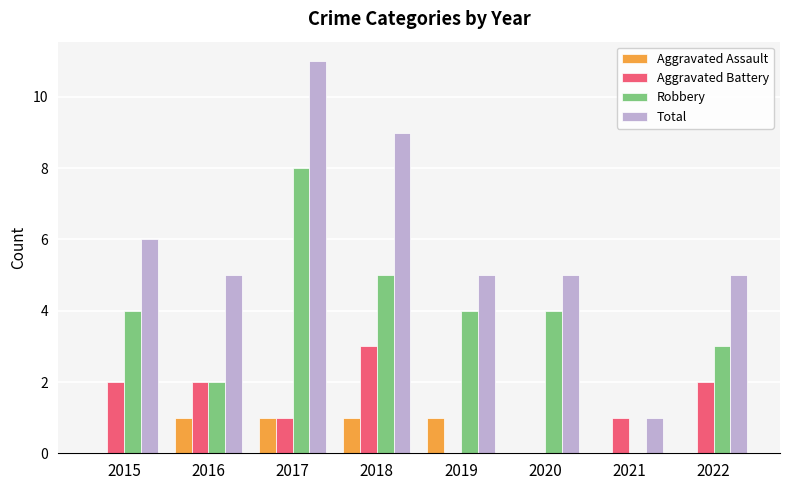

Is it true that Robbery equals 5 at 2018?

True